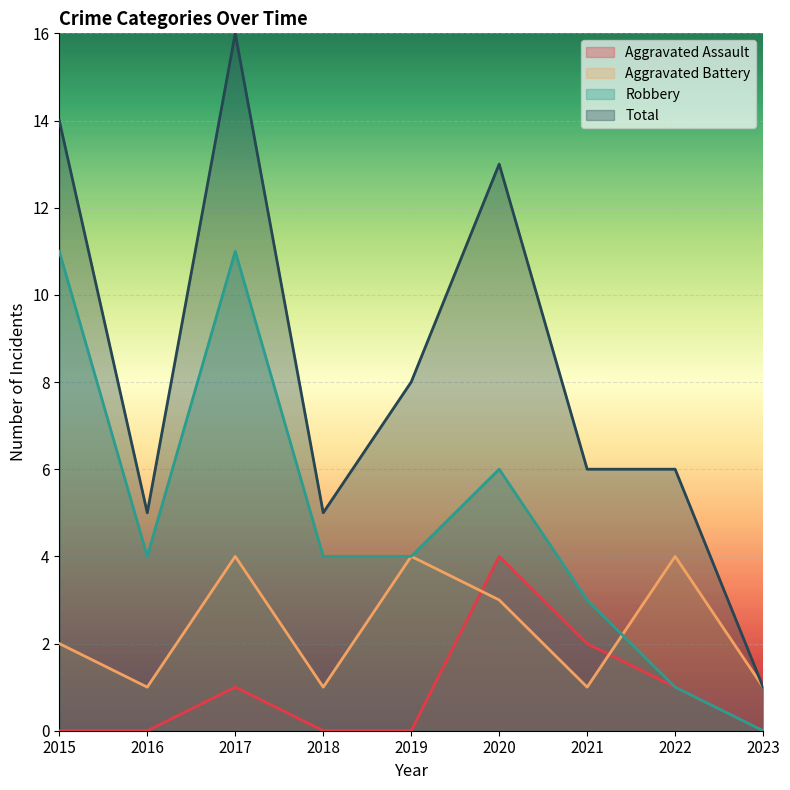

True or false: Robbery has more than 2 interior local peaks.

False